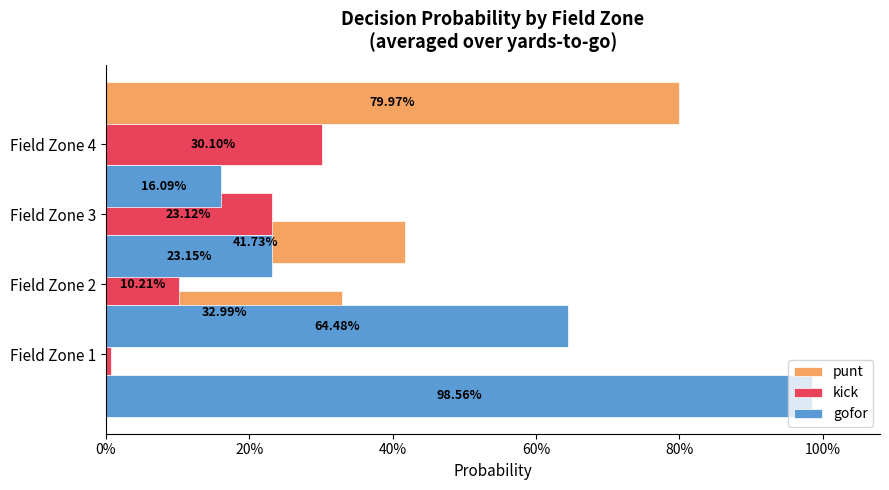

True or false: kick has a value of 0.4 at Field Zone 3.

False